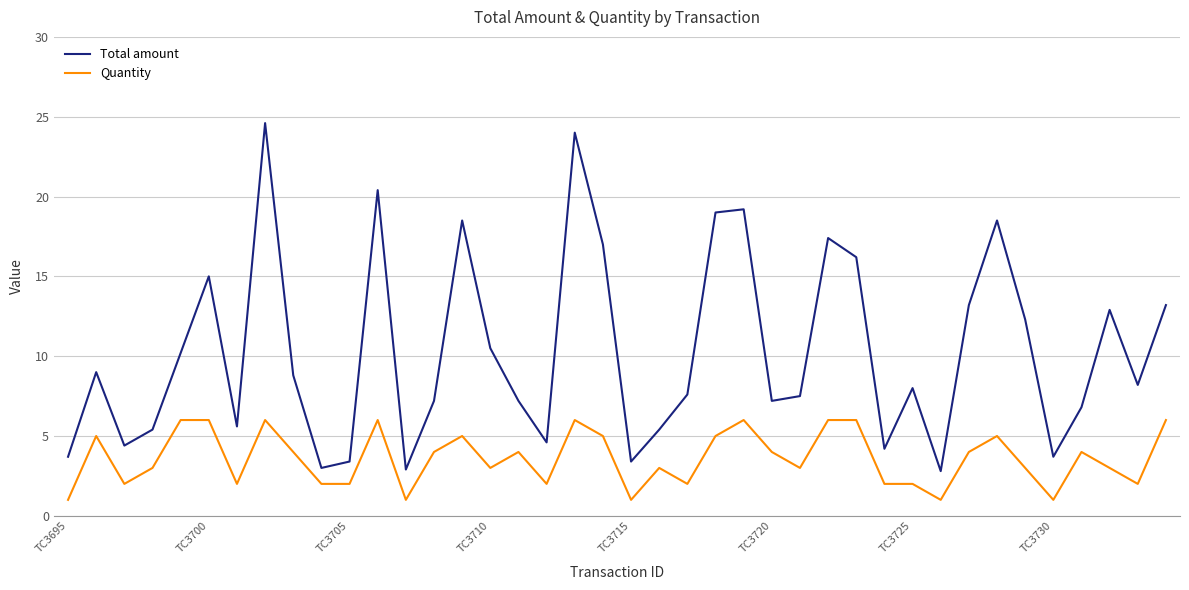

True or false: Total amount and Quantity intersect in this chart.

False